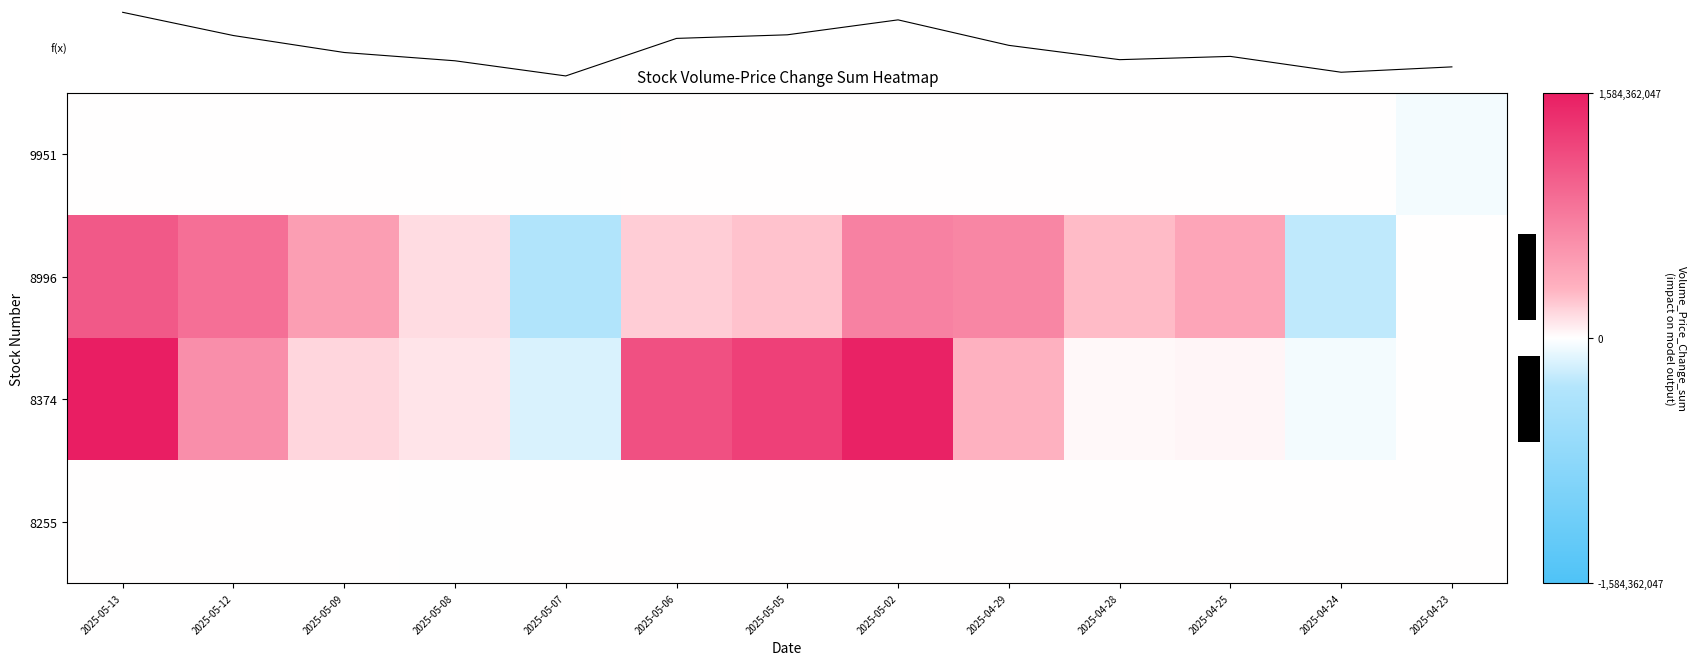

What is the average value of the 8255 series?

18674